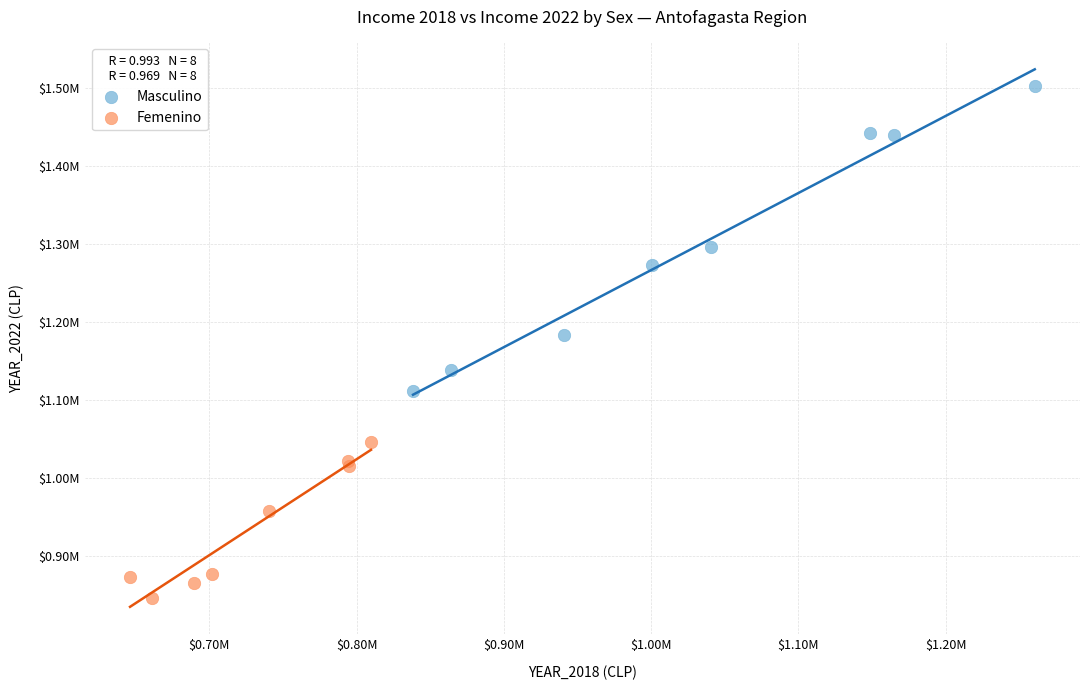

Which series contains the lowest Y value?

Femenino